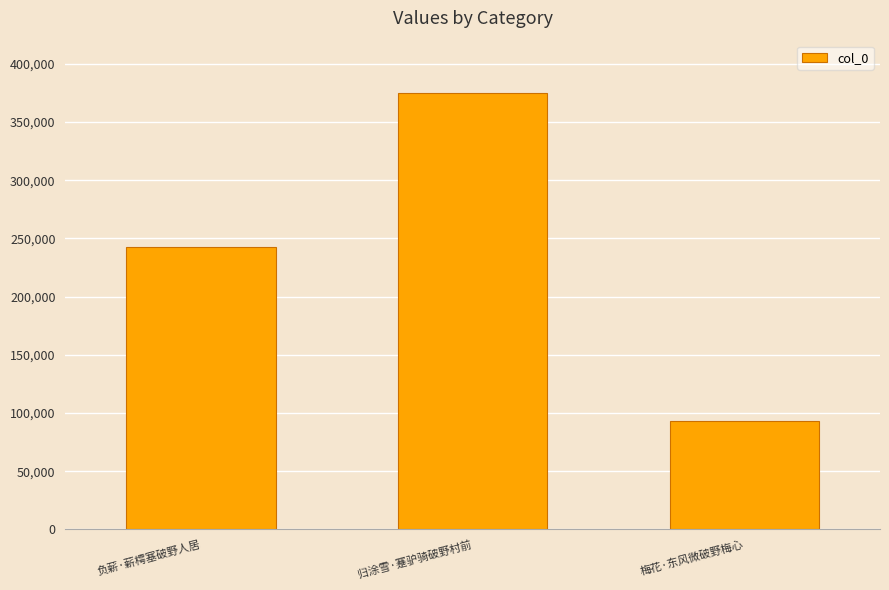

Between 归涂雪·蹇驴骑破野村前 and 负薪·薪樗塞破野人居, which is larger?

归涂雪·蹇驴骑破野村前